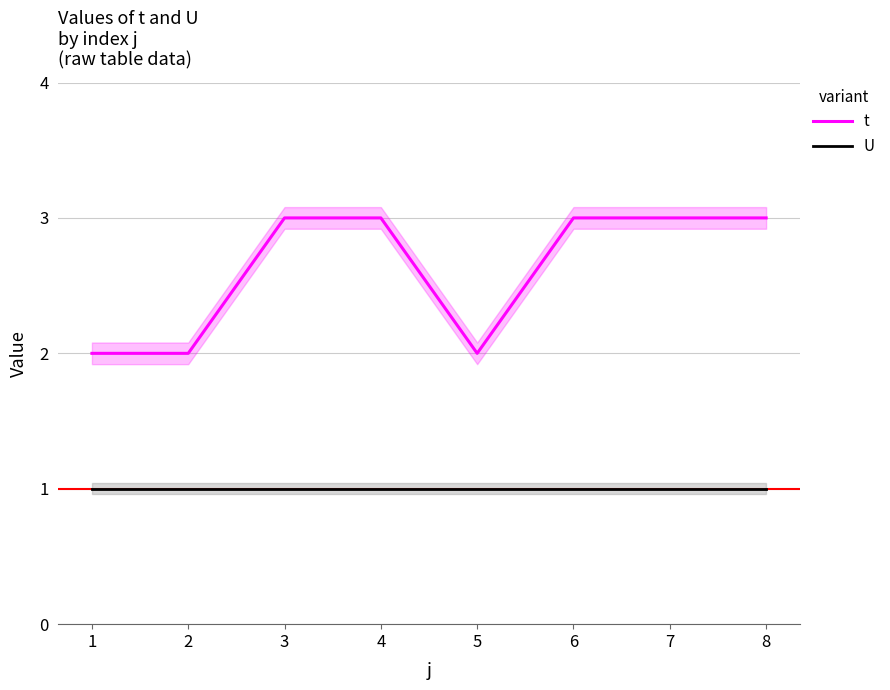

Which series has the widest spread of values?

t